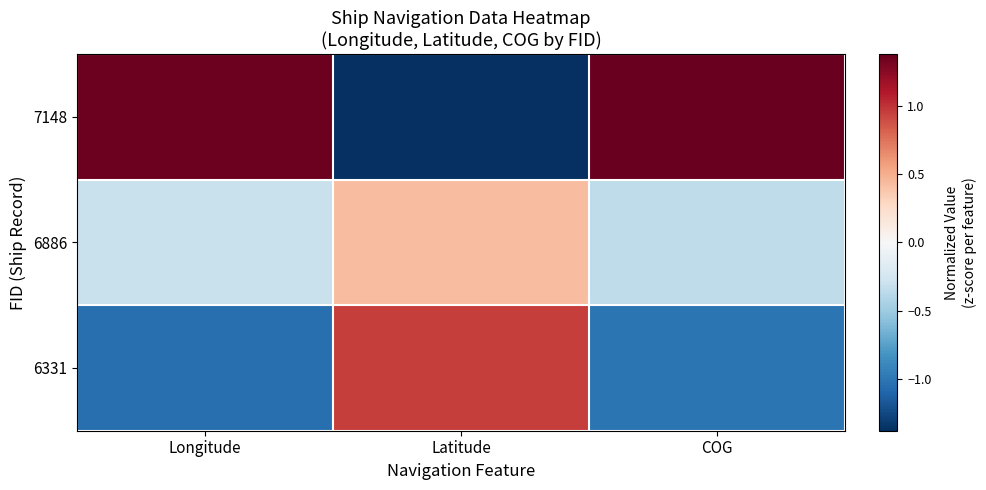

At how many categories does at least one series exceed 0?

3